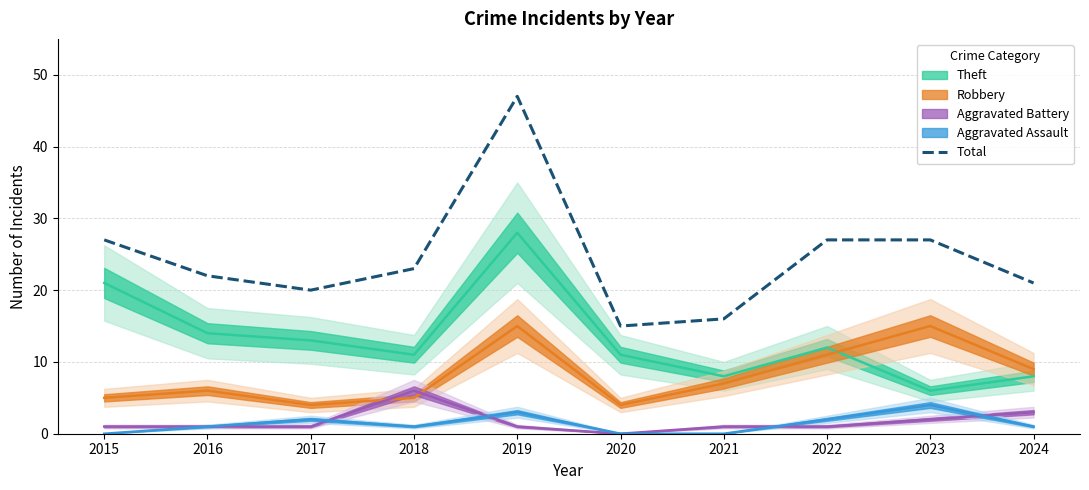

At which category does the chart reach its peak across all series?

2019